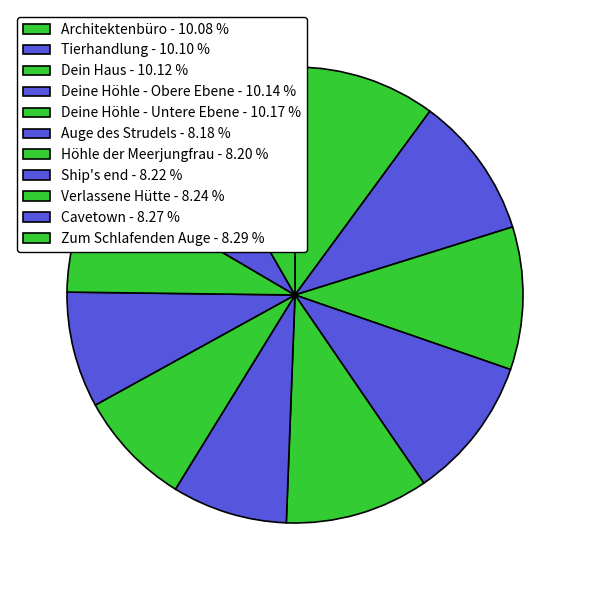

The Dein Haus slice represents 1% of the pie. True or false?

False